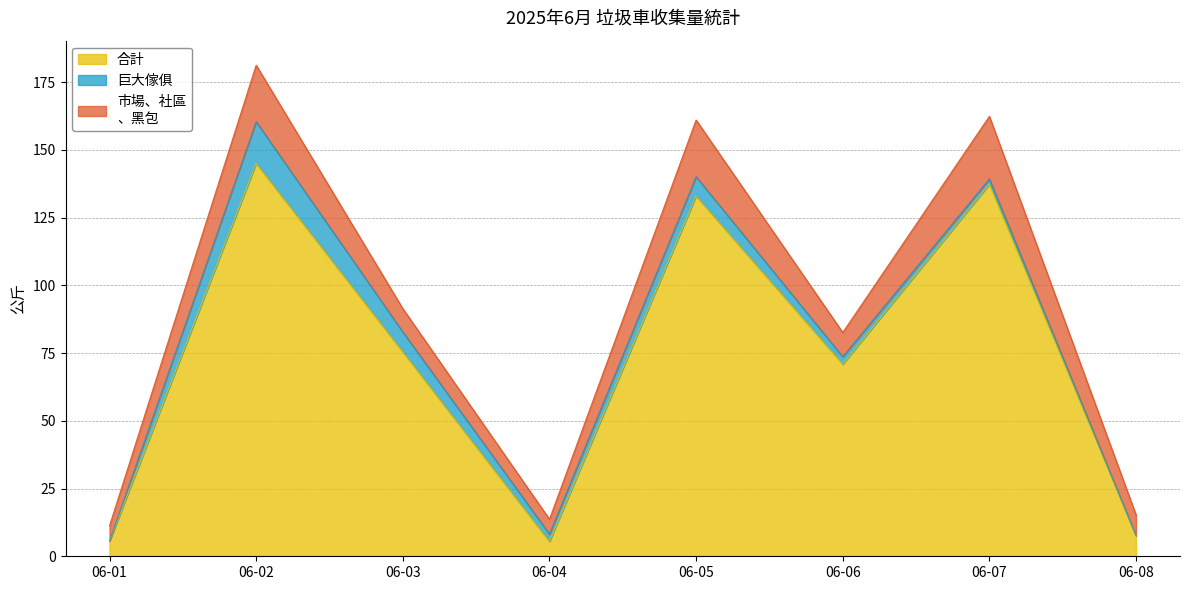

What is the value of the 合計 point at the 7th from the left?

137.3